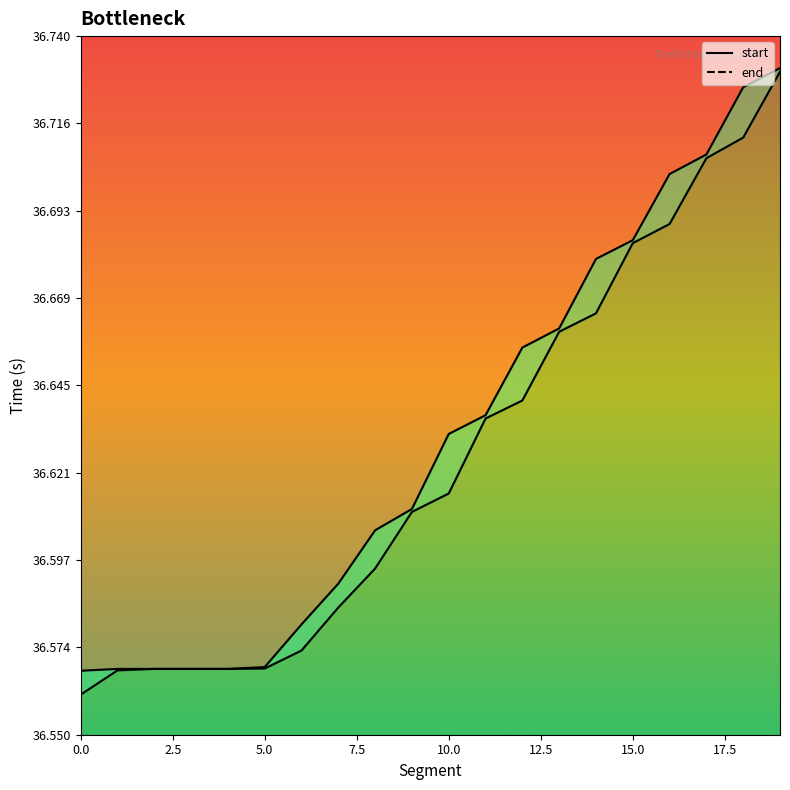

What are all the series names shown in the legend?

end, start